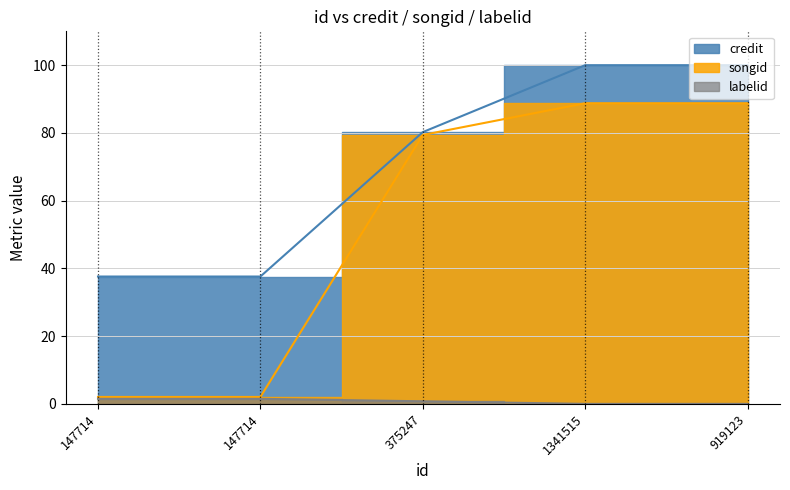

The credit series shows 100.0 at 1341515. True or false?

True